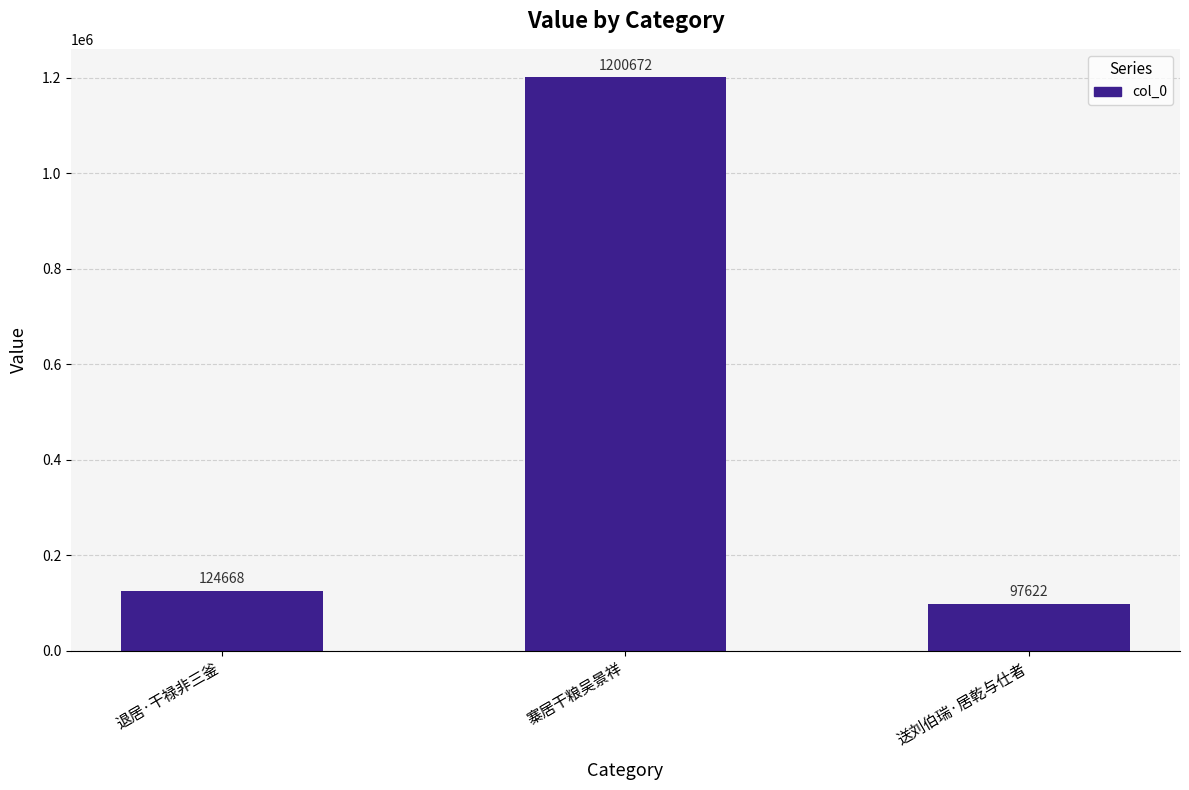

List the labels in order of value, smallest first.

送刘伯瑞·居乾与仕者, 退居·干禄非三釜, 寨居干粮吴景祥